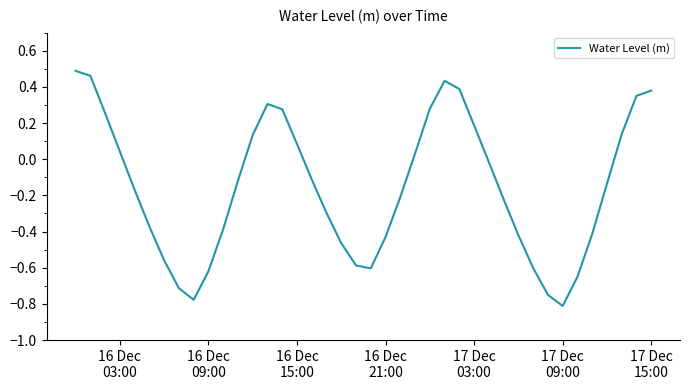

What is the greatest value displayed?

0.5